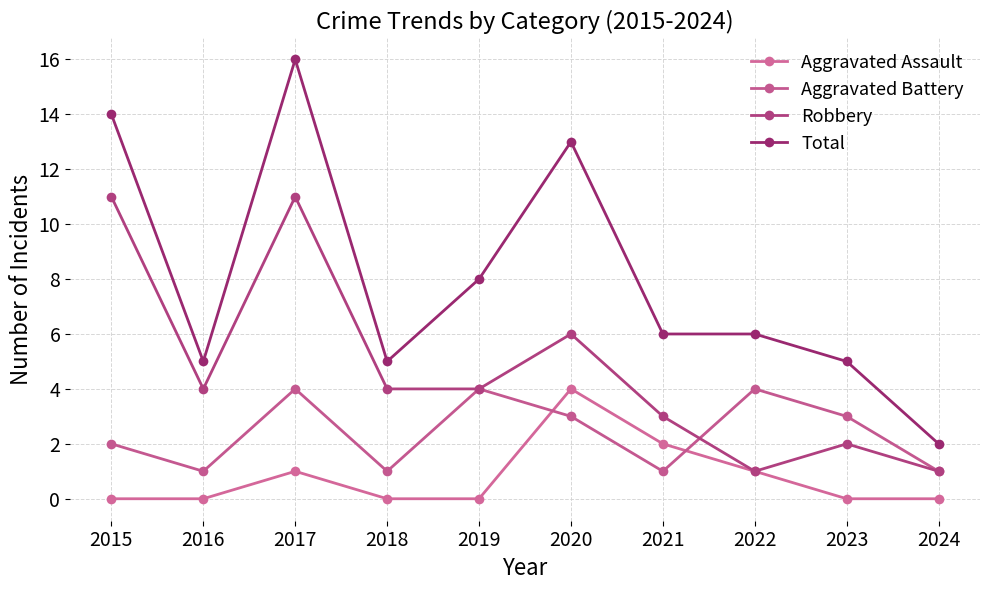

Reading left to right, what are all the values shown in this chart?

Aggravated Assault: 0	0	1	0	0	4	2	1	0	0
Aggravated Battery: 2	1	4	1	4	3	1	4	3	1
Robbery: 11	4	11	4	4	6	3	1	2	1
Total: 14	5	16	5	8	13	6	6	5	2